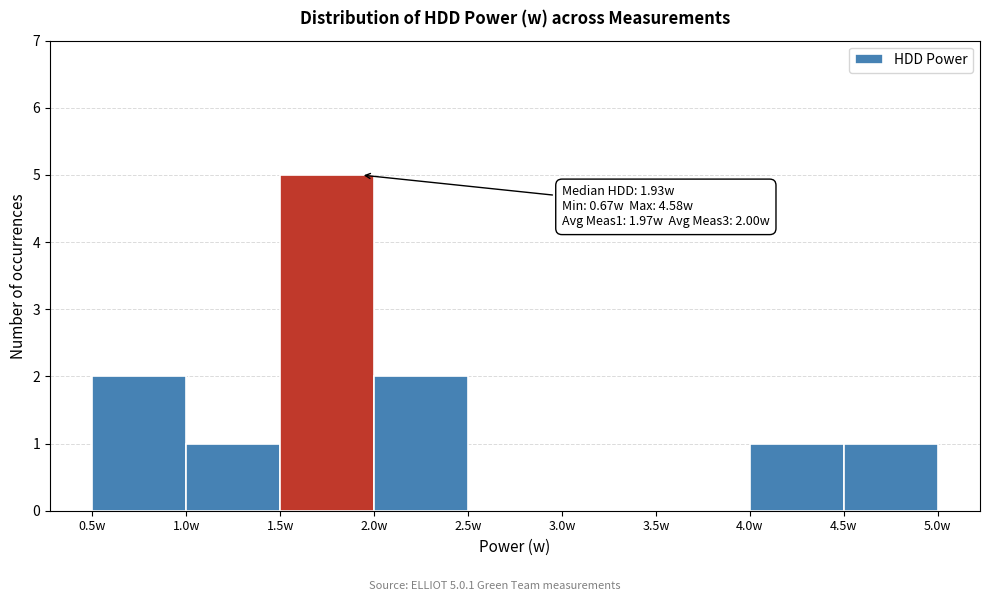

Over which range of the x-axis is the bar tallest?

1.5 to 2.0